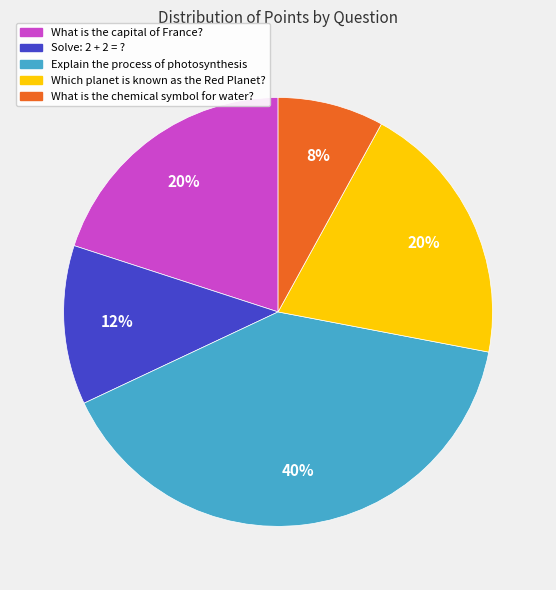

How many segments does this pie chart have?

5